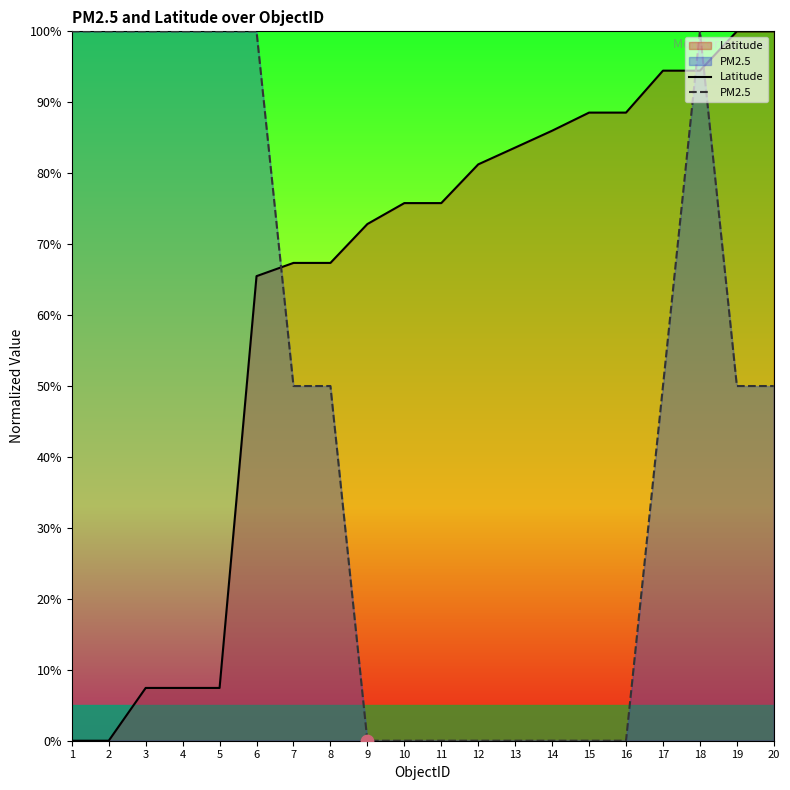

Which series reaches the minimum Y coordinate?

Latitude